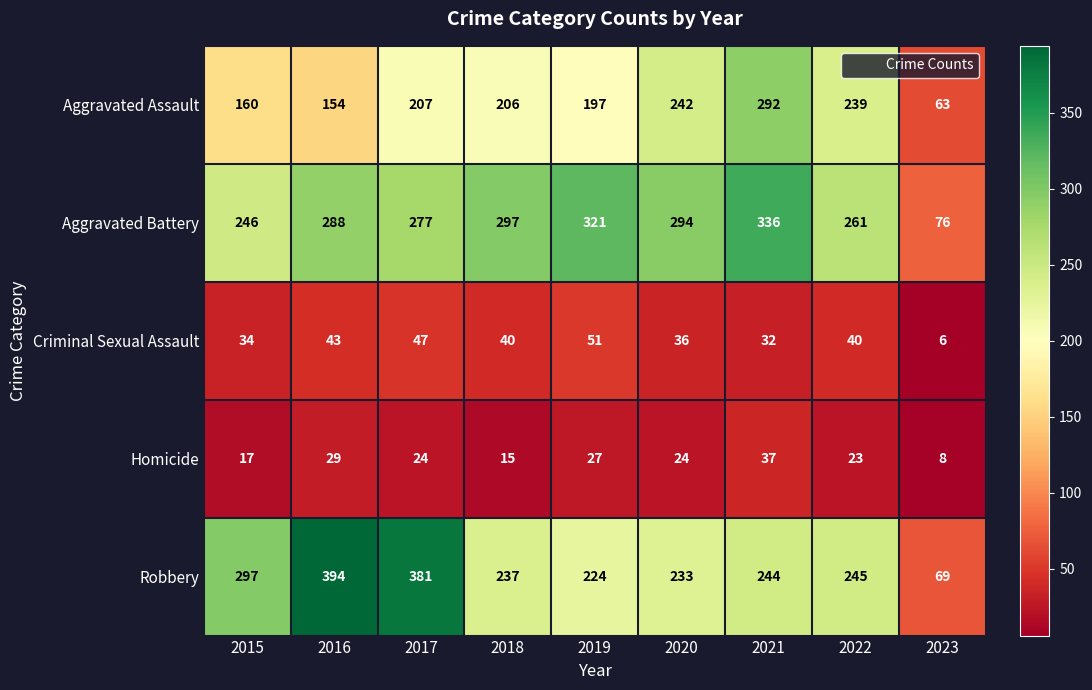

List the series in order of their peak value, highest first.

Robbery, Aggravated Battery, Aggravated Assault, Criminal Sexual Assault, Homicide